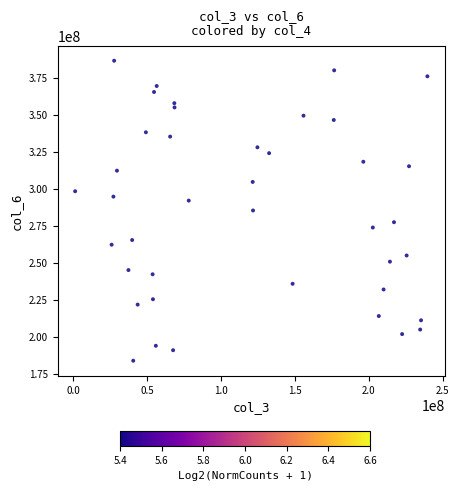

What is the range of Y values (max minus min)?

202832532